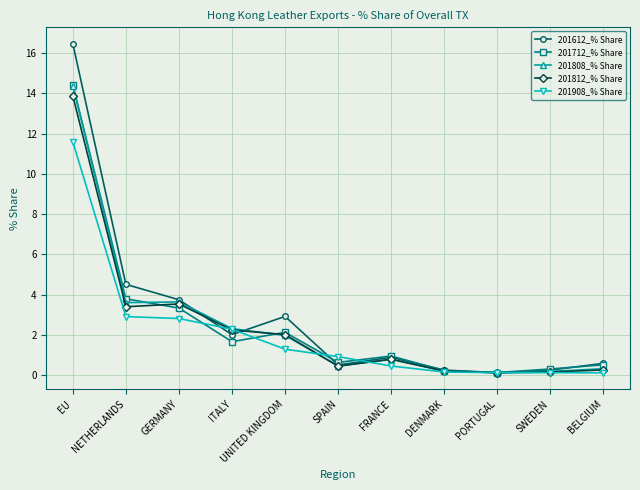

What is the maximum value for 201612_% Share?

16.5